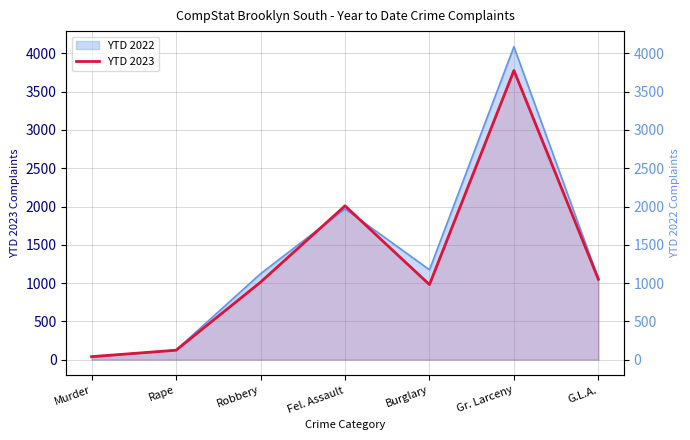

The chart shows a value of 3777 at Gr. Larceny. True or false?

True